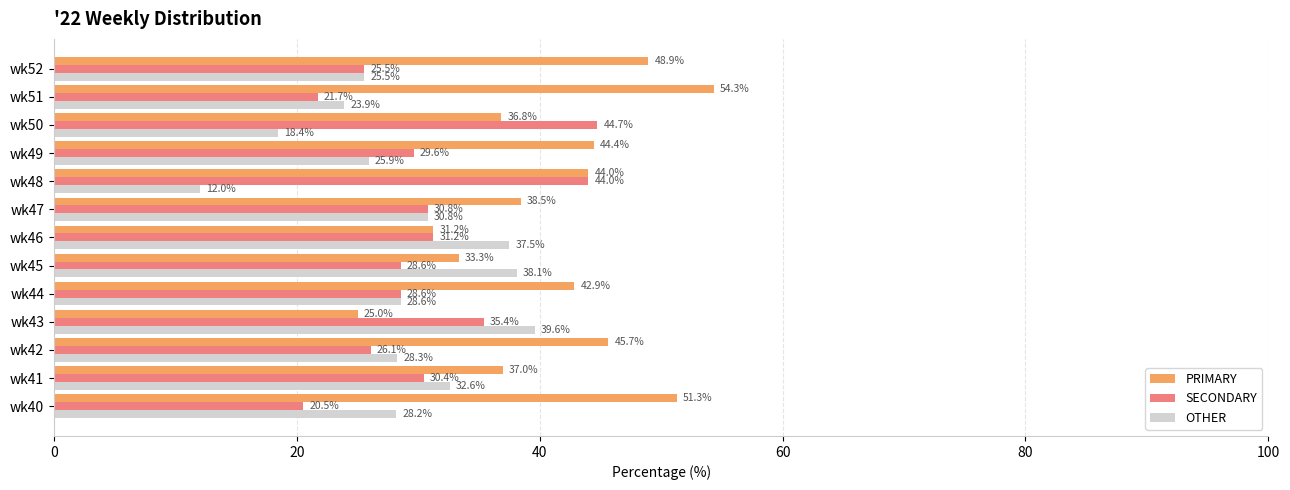

What is the smallest value displayed?

12.0